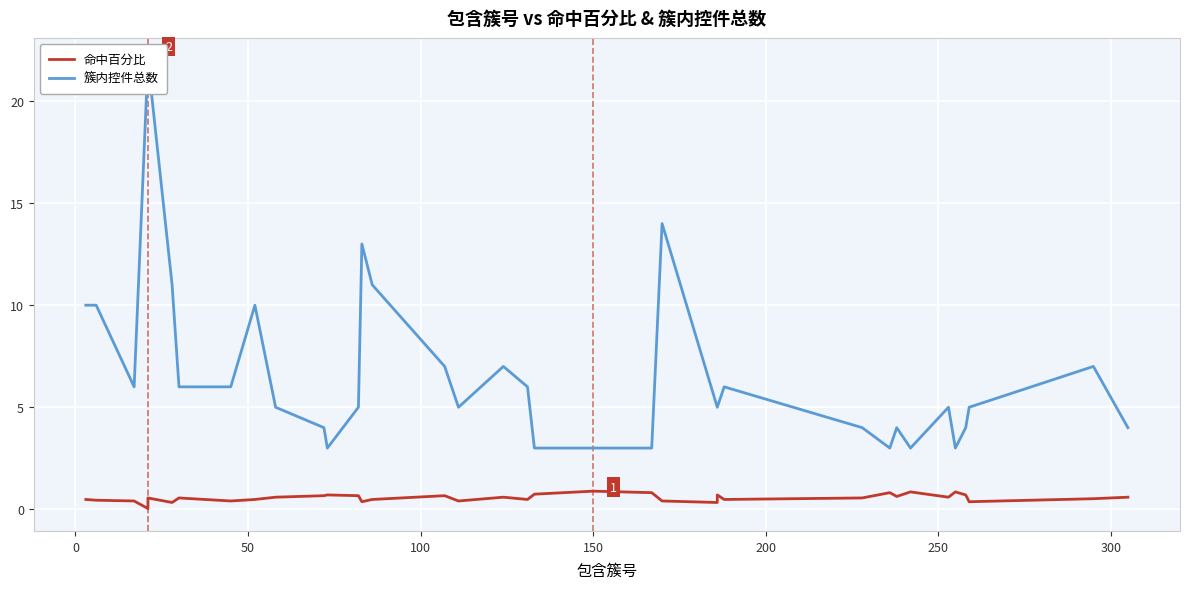

True or false: 命中百分比 and 簇内控件总数 intersect in this chart.

False